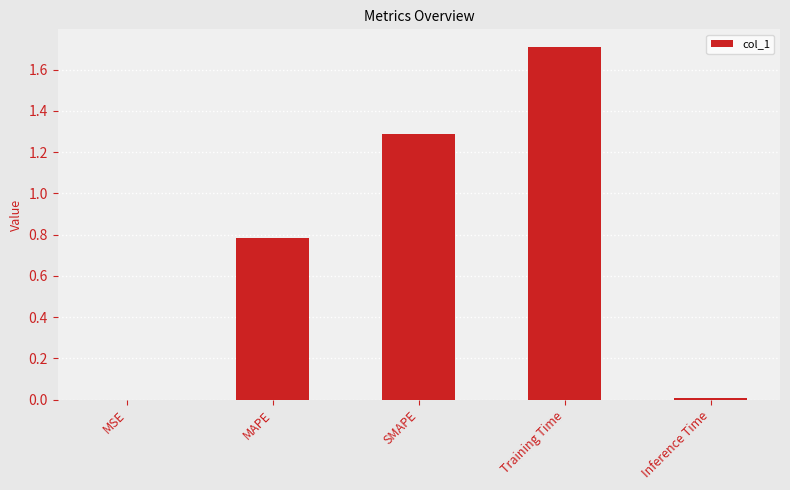

What is the greatest value displayed?

1.7